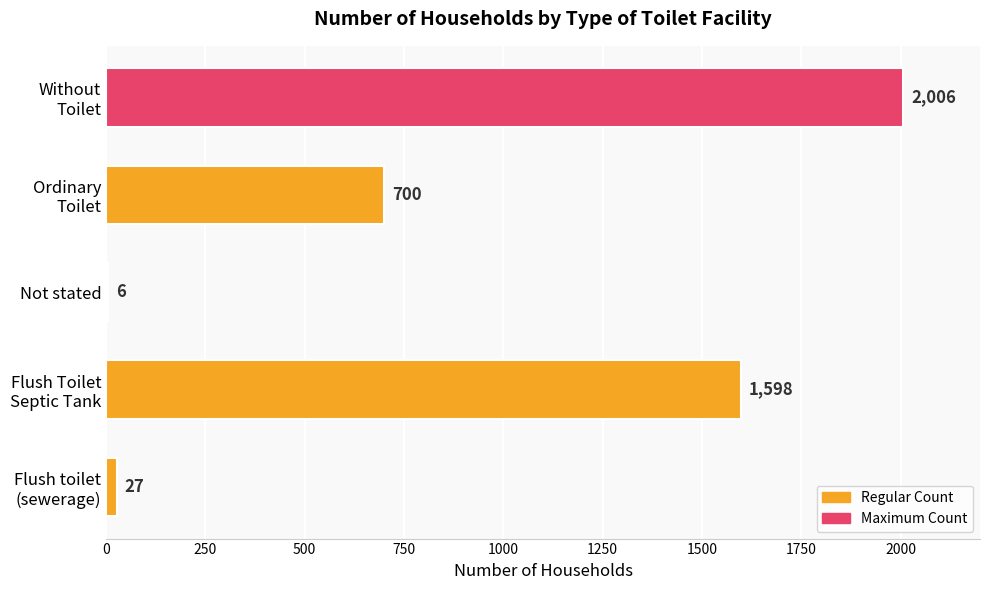

How many categories are shown in the chart?

5